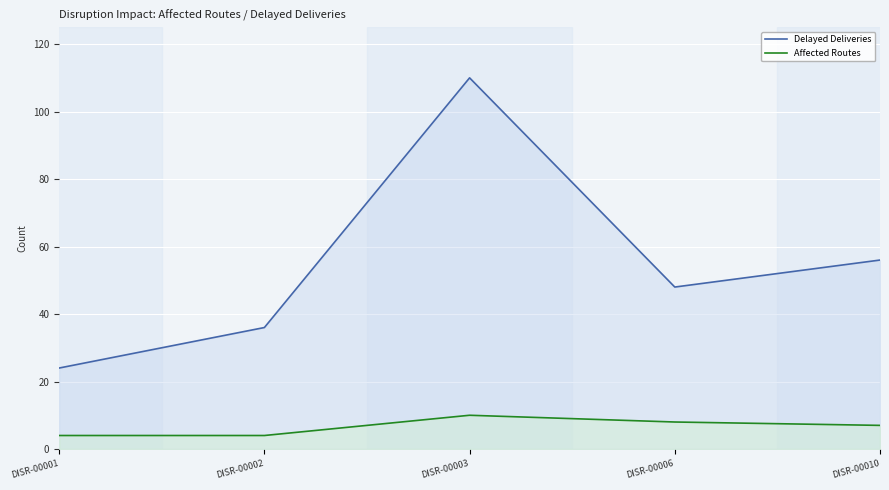

What is the maximum value for Delayed Deliveries?

110